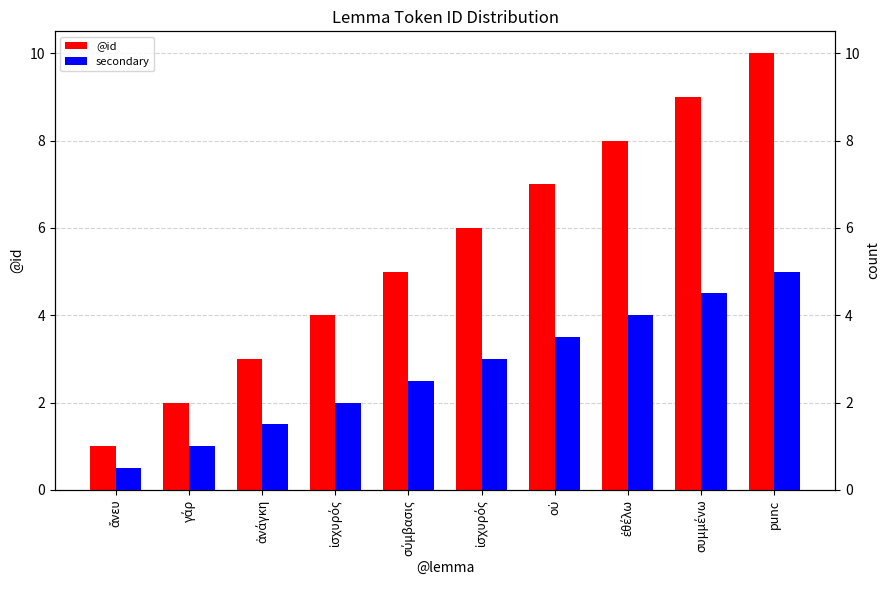

What is the label of the 7th bar from the left?

οὐ